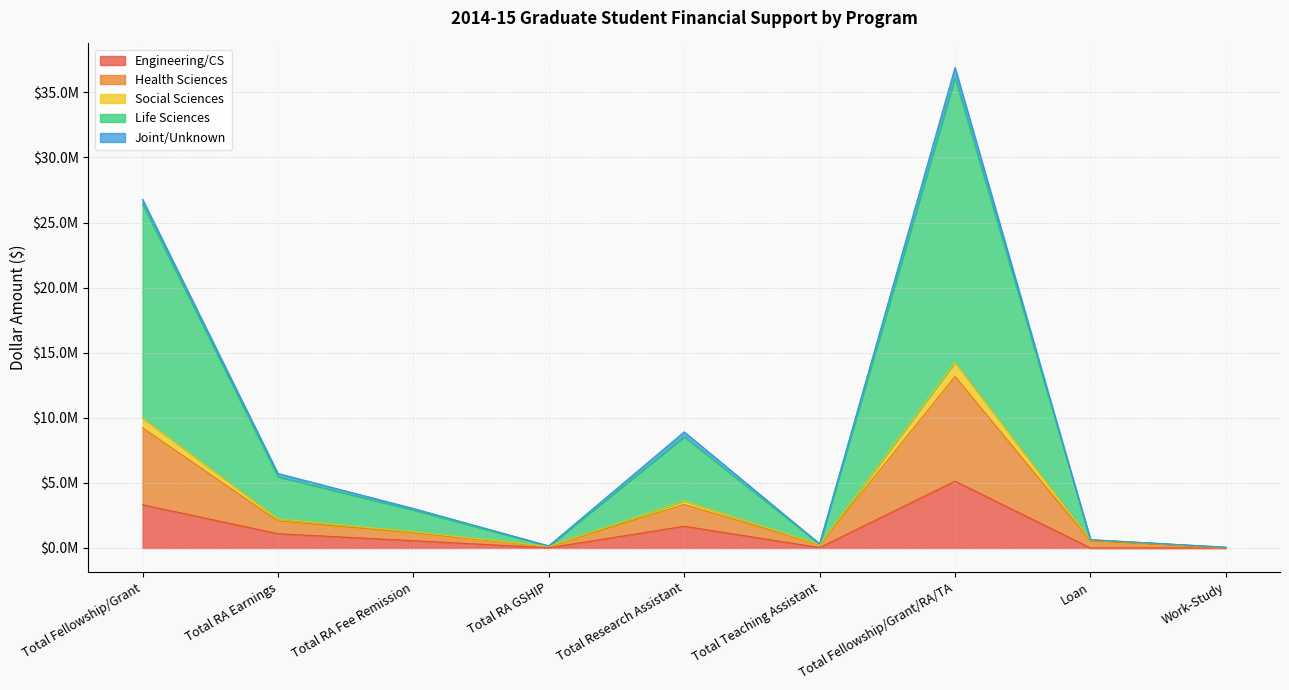

What are all the series names shown in the legend?

Engineering/CS, Health Sciences, Social Sciences, Life Sciences, Joint/Unknown